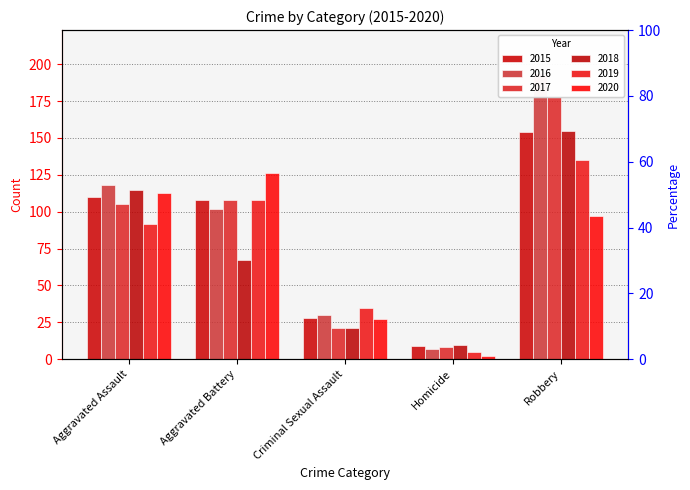

What is the label of the 4th bar from the left?

Homicide